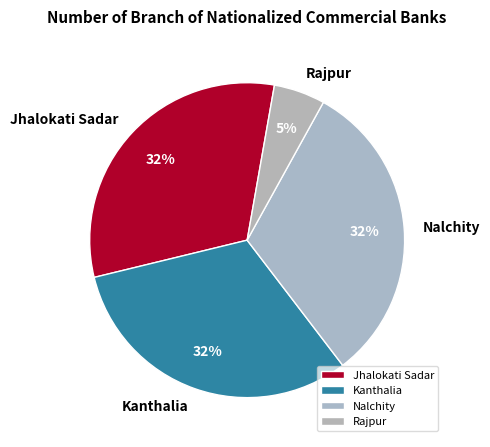

Combined, do Nalchity and Rajpur account for over 50%?

No